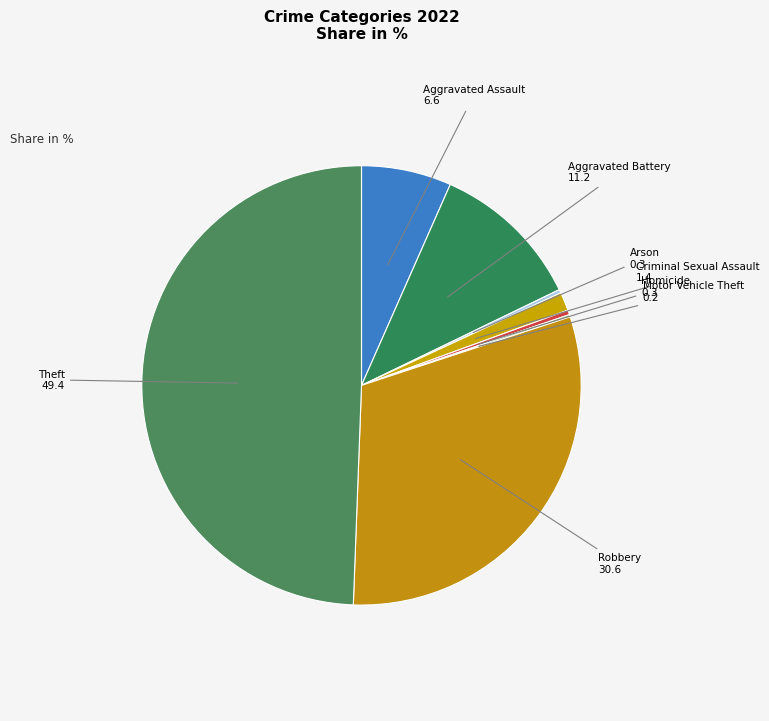

Which has a higher value, Criminal Sexual Assault or Robbery?

Robbery